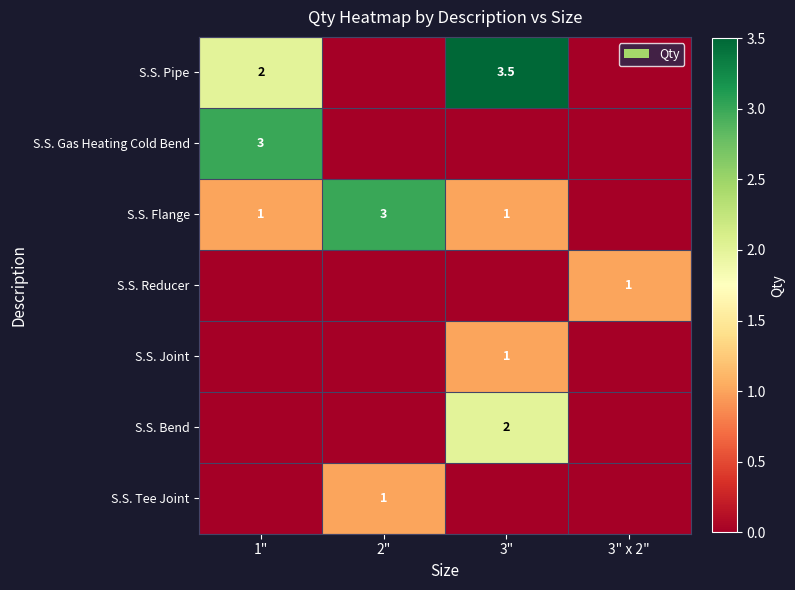

The S.S. Tee Joint series shows 1.6 at 2". True or false?

False